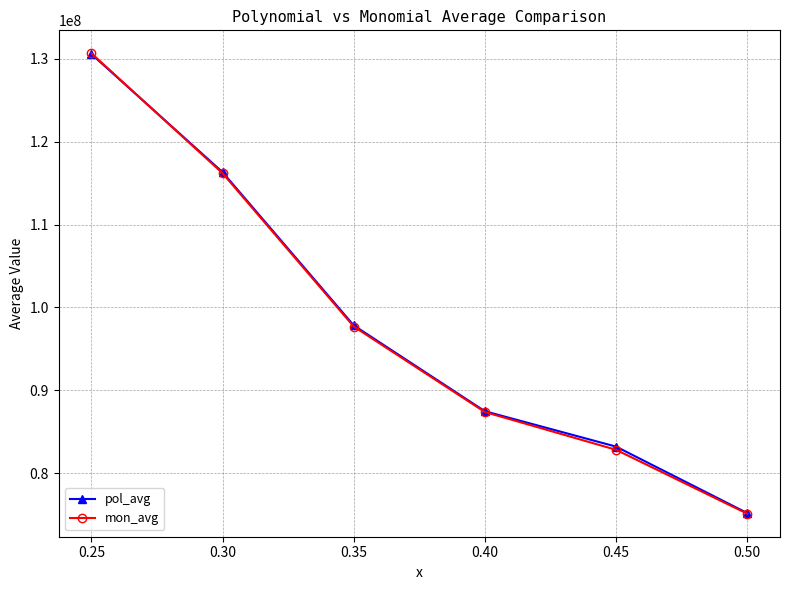

Is the value of mon_avg at 0.45 greater than the value of pol_avg at 0.30?

No